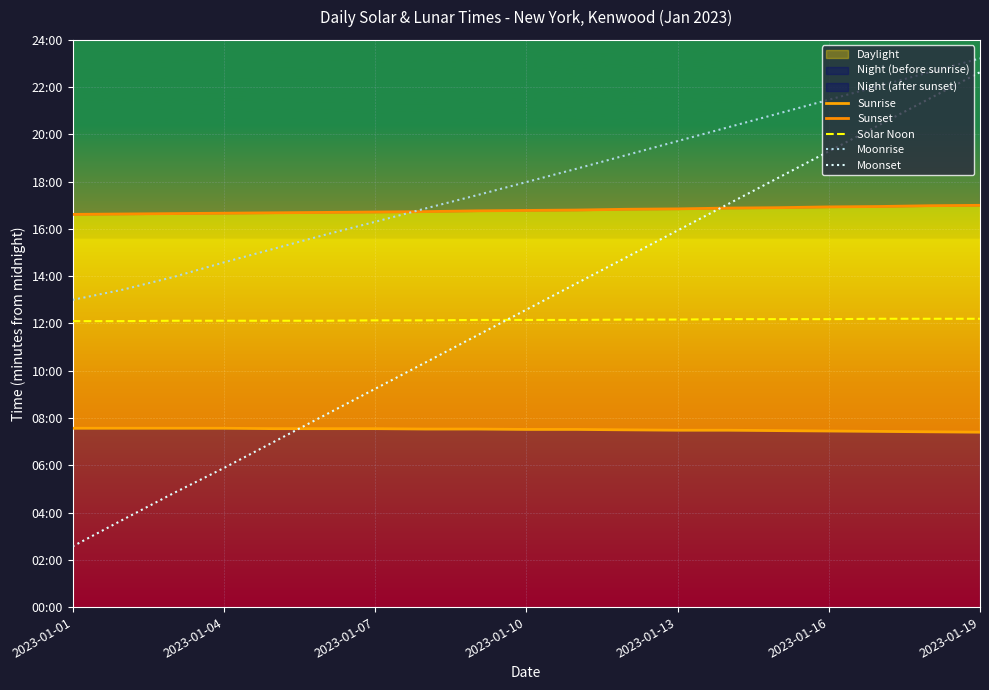

Reading left to right, list all the values displayed in this chart.

Sunrise: 454	454	454	454	453	453	453	452	452	451	451	450	449	449	448	447	446	445	444
Sunset: 997	998	999	1000	1001	1002	1003	1004	1006	1007	1008	1010	1011	1013	1014	1016	1017	1019	1020
Solar Noon: 726	726	727	727	727	727	728	728	729	729	729	730	730	731	731	731	732	732	732
Moonrise: 780	806	838	875	910	945	978	1012	1045	1079	1113	1148	1183	1218	1253	1288	1323	1358	1393
Moonset: 154	222	289	353	420	487	554	621	688	755	822	889	956	1023	1090	1157	1224	1291	1358